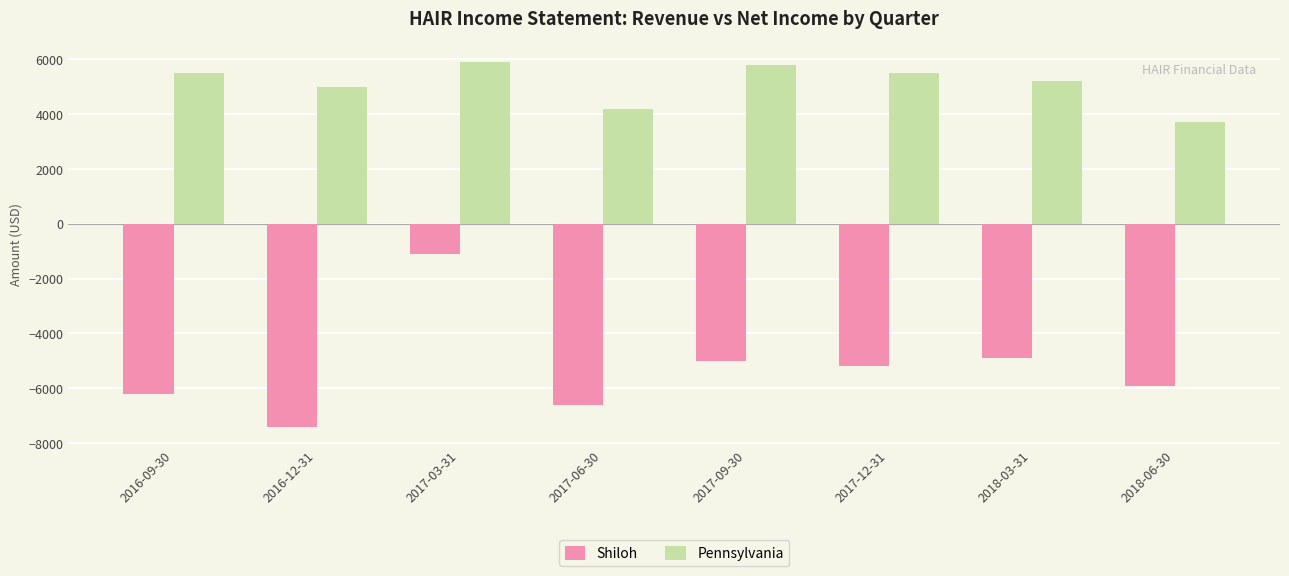

What is the maximum value for Shiloh?

-1100